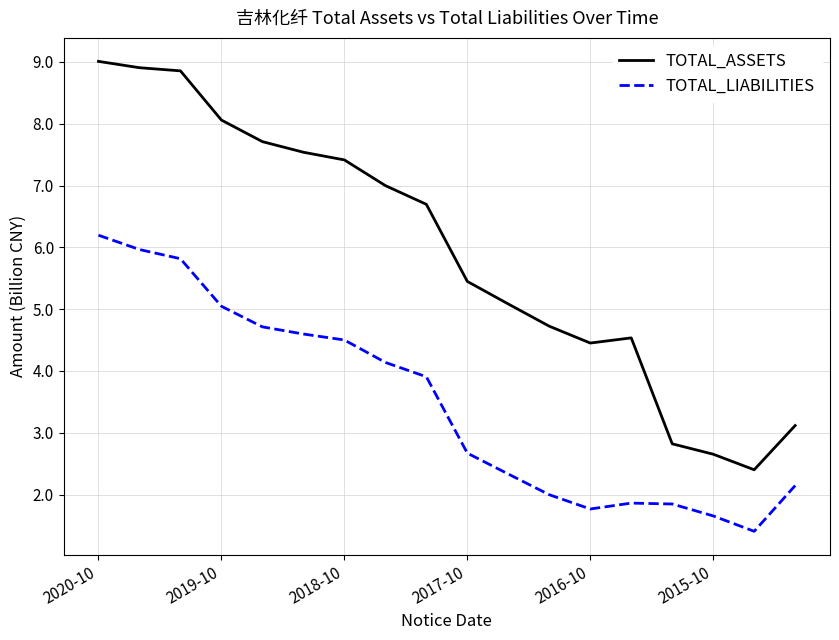

What is the difference between the maximum and minimum values in the TOTAL_ASSETS series?

6.6